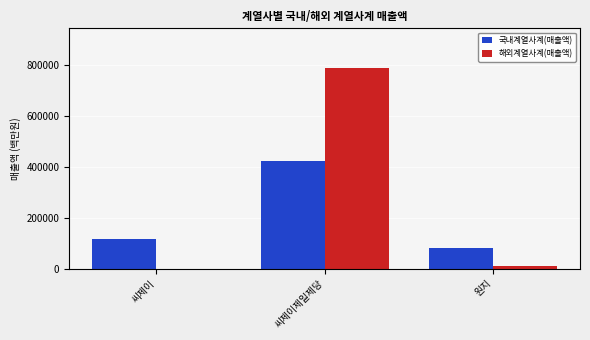

Which series has the largest total across all categories?

해외계열사계(매출액)